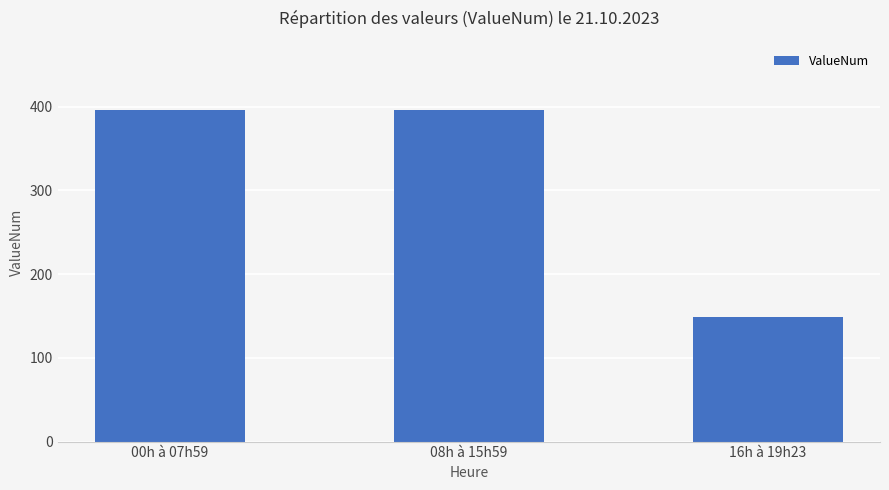

How many data points are less than 396?

1